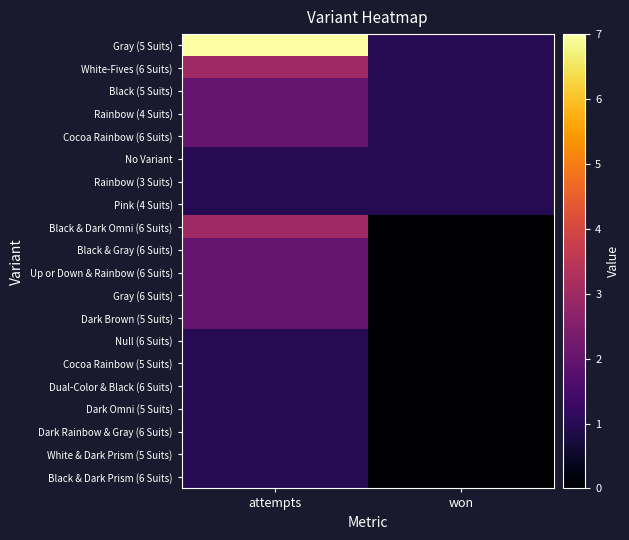

At which category is the sum across all series the highest?

attempts